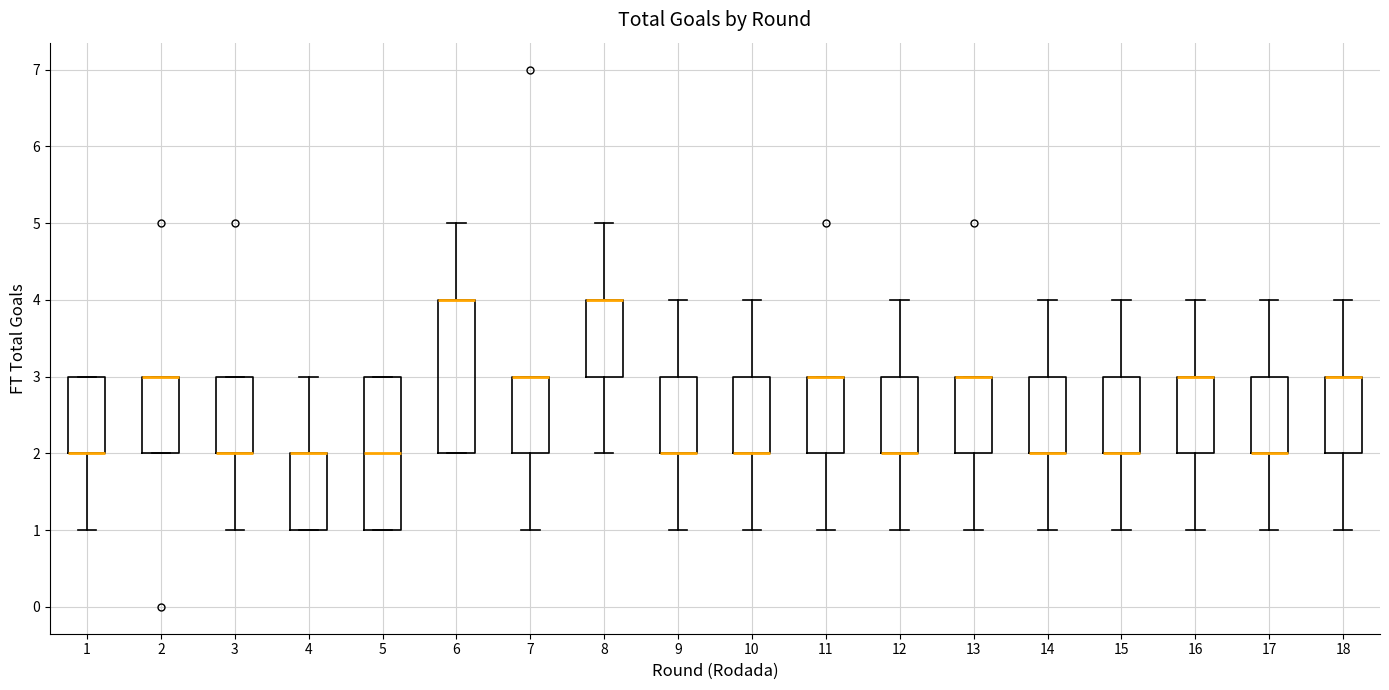

Reading left to right, transcribe this box plot: for each box, give where its median line is, the range the box spans, and where its two whiskers end, as read against the y-axis. The values are not printed on the chart, so give them approximately, as read against the axis.

1: median 2 (drawn on the box's lower edge), box 2 to 3, whiskers 1 to 3
2: median 3 (drawn on the box's upper edge), box 2 to 3, whiskers 2 to 3
3: median 2 (drawn on the box's lower edge), box 2 to 3, whiskers 1 to 3
4: median 2 (drawn on the box's upper edge), box 1 to 2, whiskers 1 to 3
5: median 2, box 1 to 3, whiskers 1 to 3
6: median 4 (drawn on the box's upper edge), box 2 to 4, whiskers 2 to 5
7: median 3 (drawn on the box's upper edge), box 2 to 3, whiskers 1 to 3
8: median 4 (drawn on the box's upper edge), box 3 to 4, whiskers 2 to 5
9: median 2 (drawn on the box's lower edge), box 2 to 3, whiskers 1 to 4
10: median 2 (drawn on the box's lower edge), box 2 to 3, whiskers 1 to 4
11: median 3 (drawn on the box's upper edge), box 2 to 3, whiskers 1 to 3
12: median 2 (drawn on the box's lower edge), box 2 to 3, whiskers 1 to 4
13: median 3 (drawn on the box's upper edge), box 2 to 3, whiskers 1 to 3
14: median 2 (drawn on the box's lower edge), box 2 to 3, whiskers 1 to 4
15: median 2 (drawn on the box's lower edge), box 2 to 3, whiskers 1 to 4
16: median 3 (drawn on the box's upper edge), box 2 to 3, whiskers 1 to 4
17: median 2 (drawn on the box's lower edge), box 2 to 3, whiskers 1 to 4
18: median 3 (drawn on the box's upper edge), box 2 to 3, whiskers 1 to 4